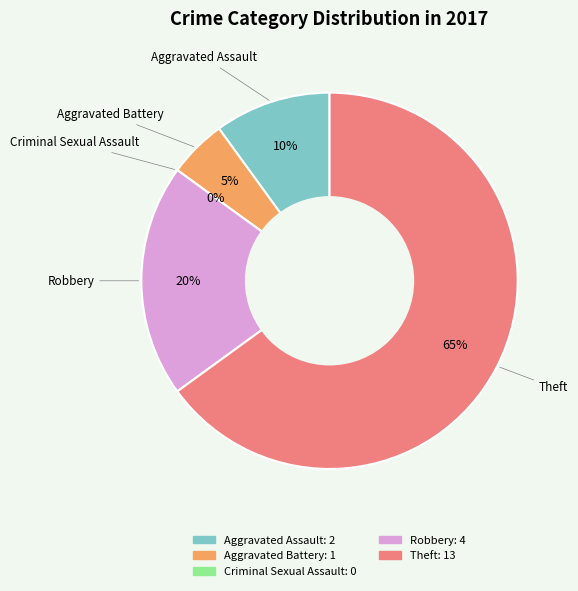

Which category has the biggest portion of the pie?

Theft